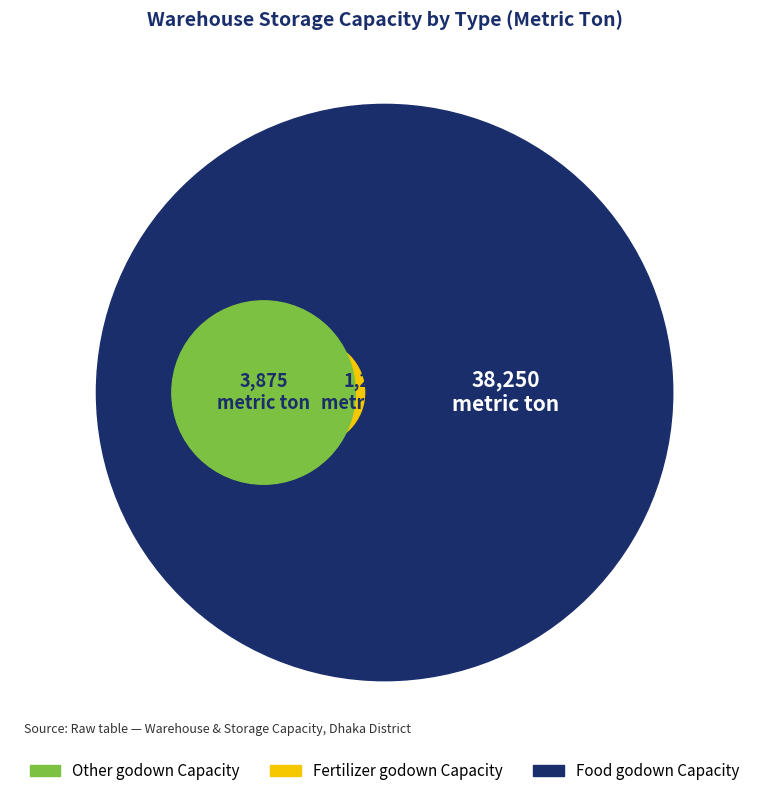

Is there a majority slice in this chart?

Yes